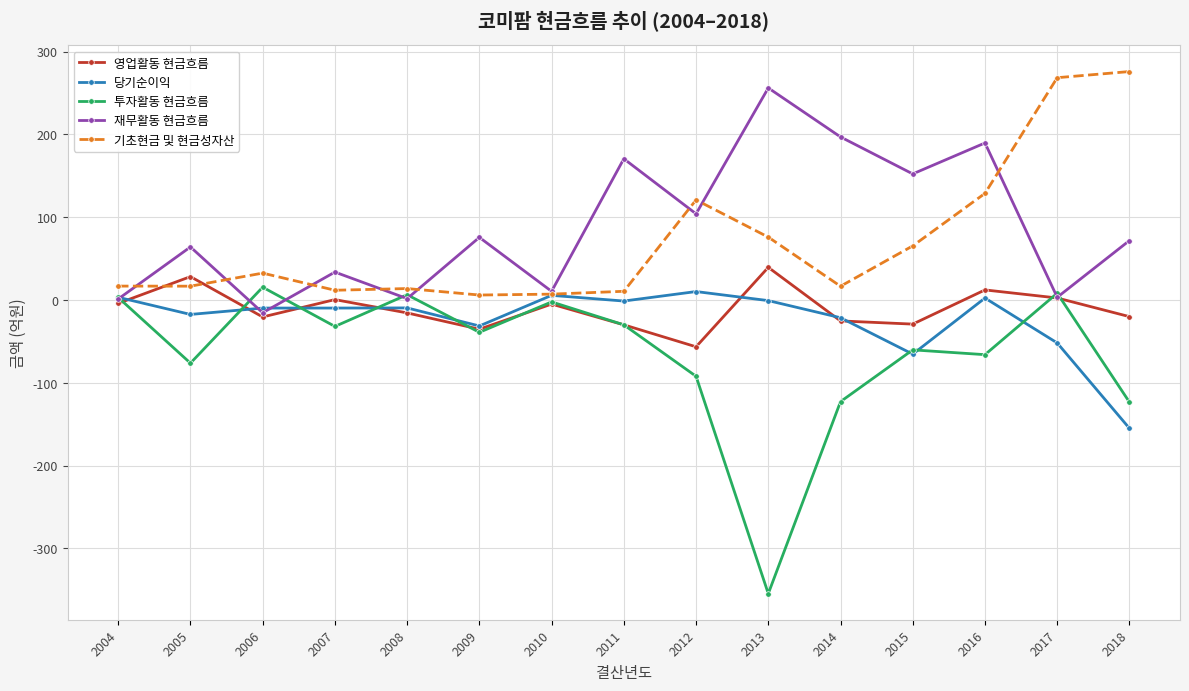

Is the value of 재무활동 현금흐름 at 2017 greater than the value of 투자활동 현금흐름 at 2015?

Yes